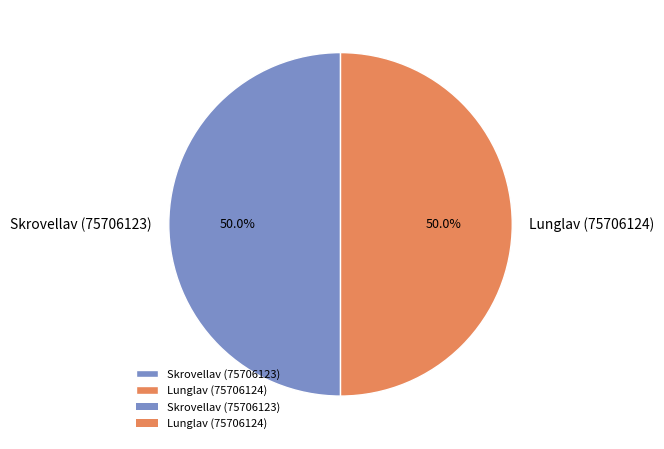

Do Lunglav (75706124) and Skrovellav (75706123) together represent more than half of the pie?

Yes